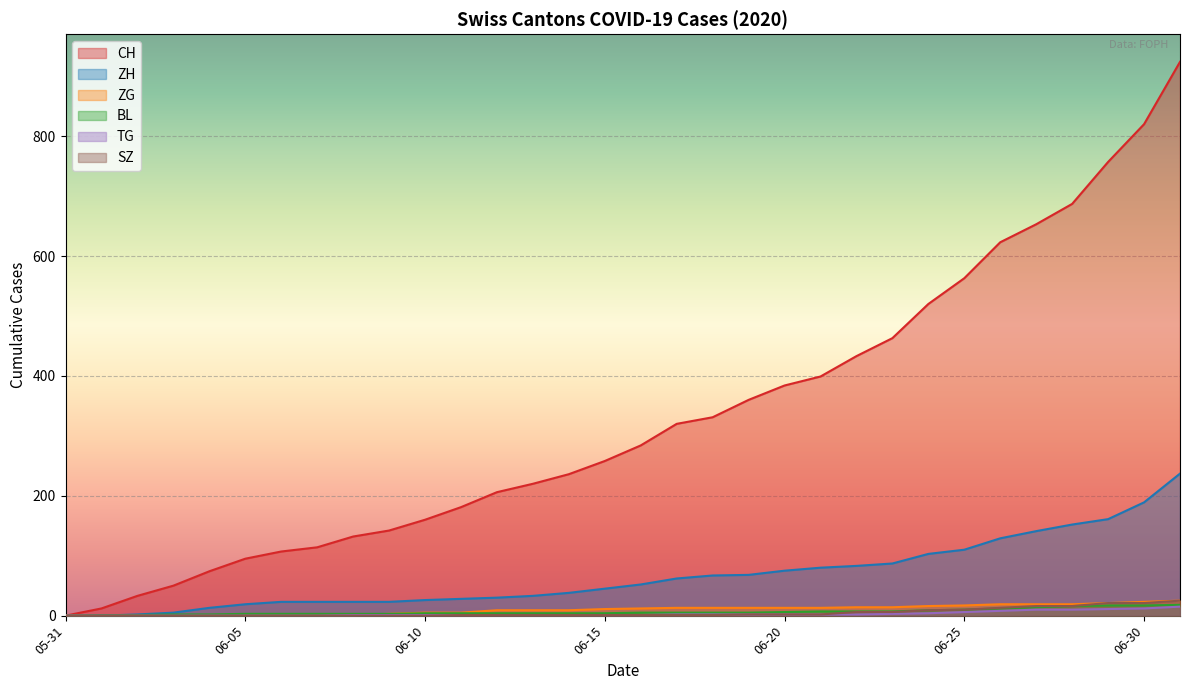

Which series has the largest total across all categories?

CH